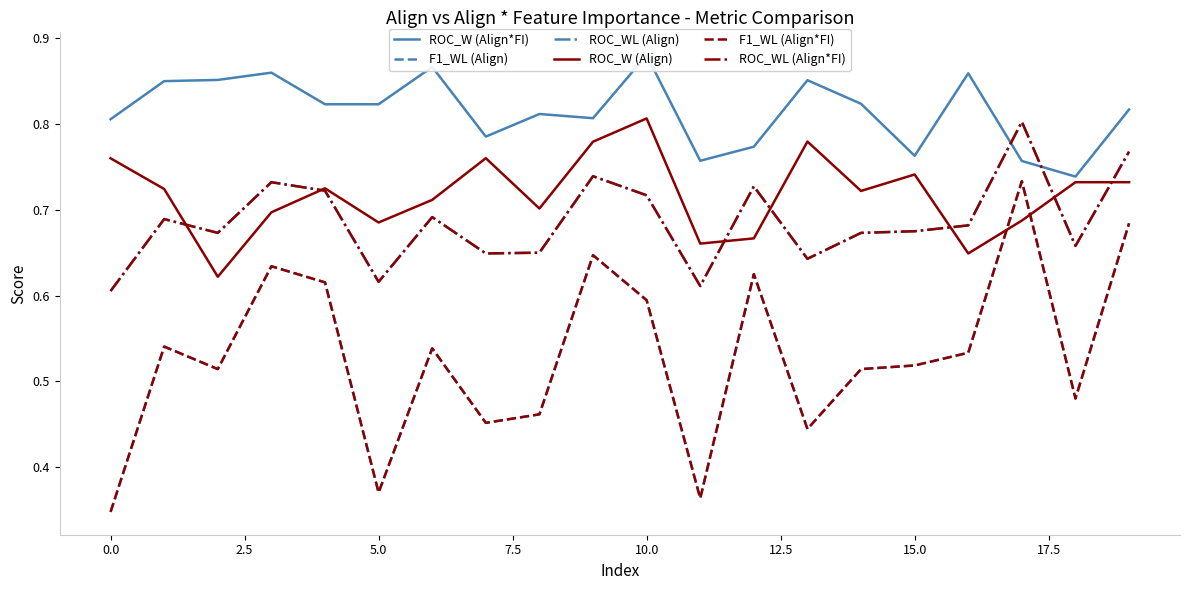

Where do F1_WL (Align) and ROC_W (Align) first cross each other?

16 and 17